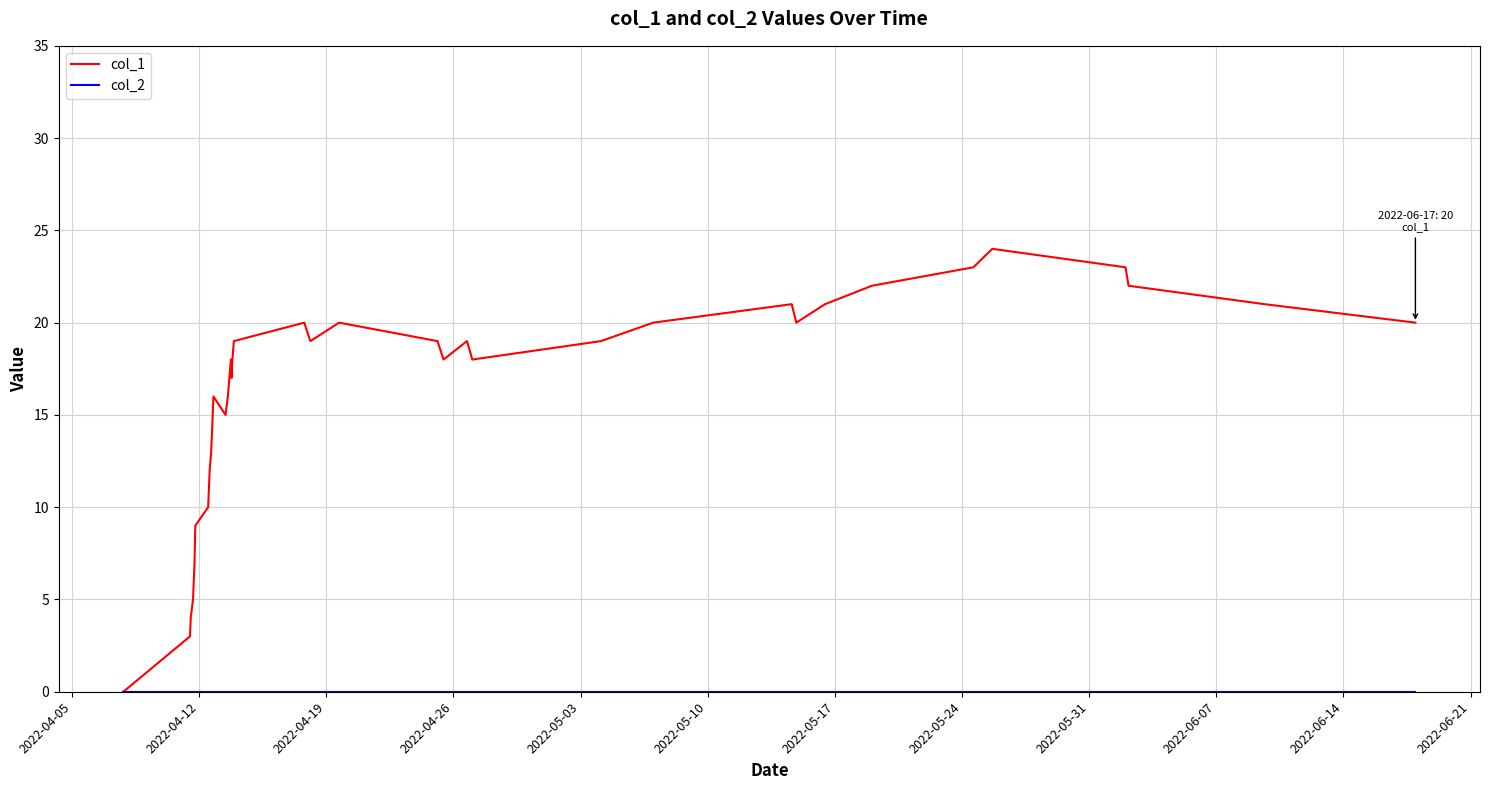

Which series has the largest total across all categories?

col_1